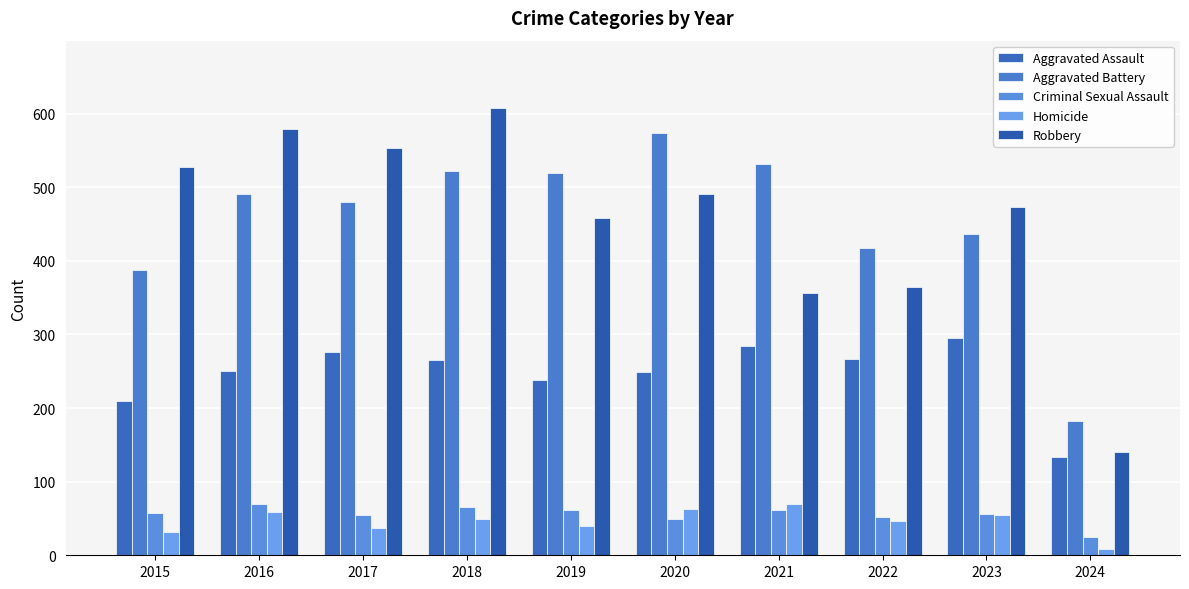

What is the spread (max minus min) of values at 2017?

516